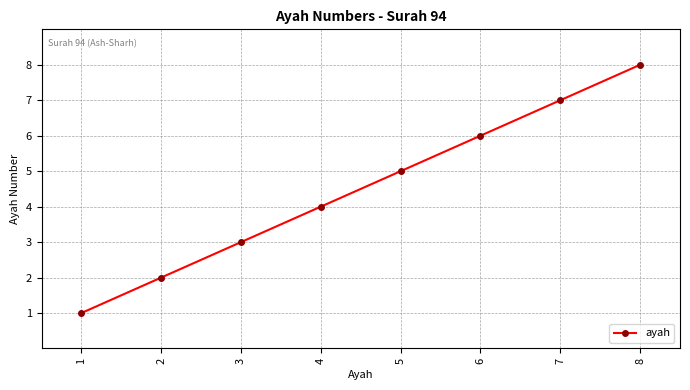

What is the maximum value shown in the chart?

8